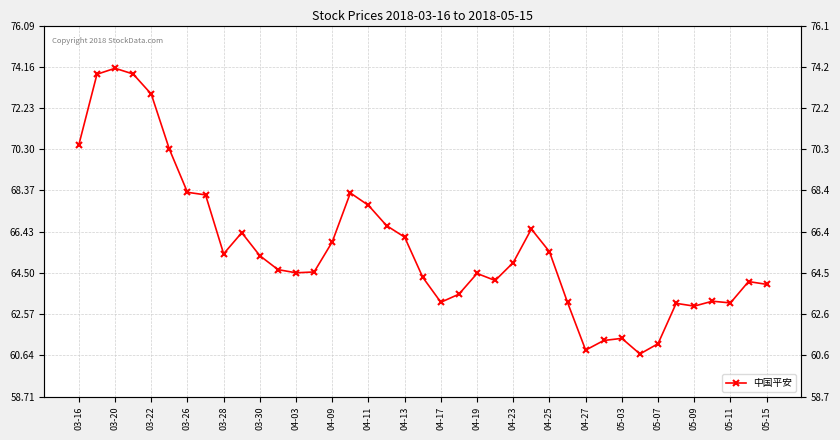

Reading left to right, what are all the values shown in this chart?

70.5	73.8	74.1	73.8	72.9	70.3	68.3	68.2	65.4	66.4	65.3	64.7	64.5	64.5	66.0	68.2	67.7	66.7	66.2	64.3	63.1	63.5	64.5	64.2	65.0	66.6	65.5	63.1	60.9	61.3	61.4	60.7	61.2	63.1	63.0	63.2	63.1	64.1	64.0